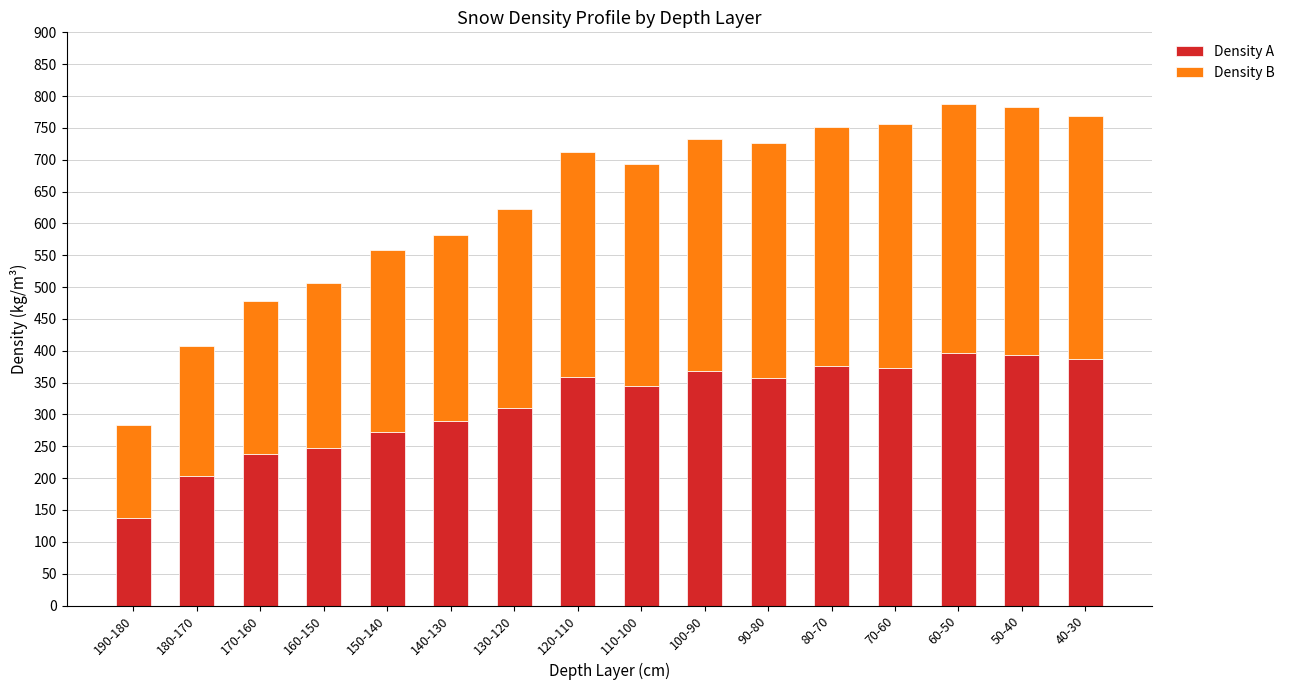

What is the total value across all series at 50-40?

782